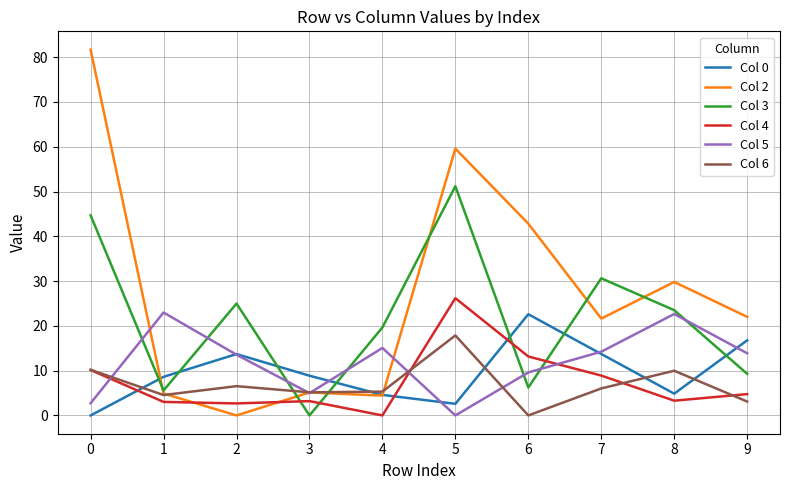

The value of Col 5 at 1 is 33.7. True or false?

False